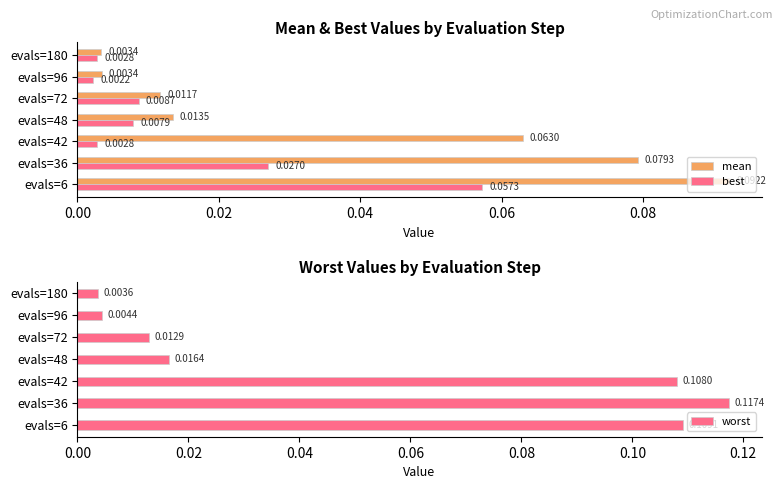

List the labels in order of worst value, smallest first.

evals=180, evals=96, evals=72, evals=48, evals=42, evals=6, evals=36